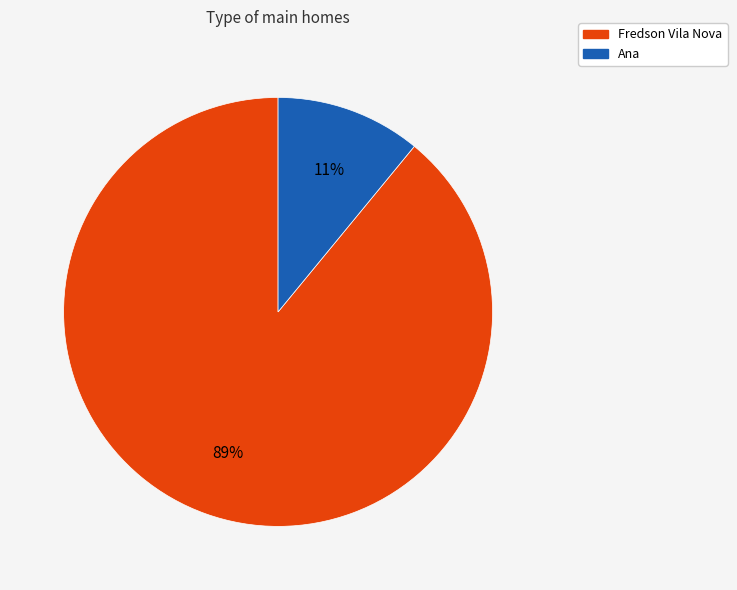

Approximately how many times larger is the value at Ana compared to Fredson Vila Nova?

0.1